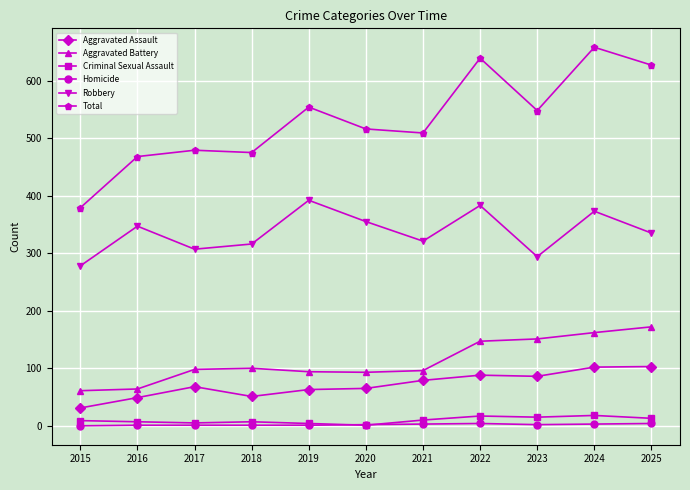

Does the chart display data point markers on the line(s)?

Yes